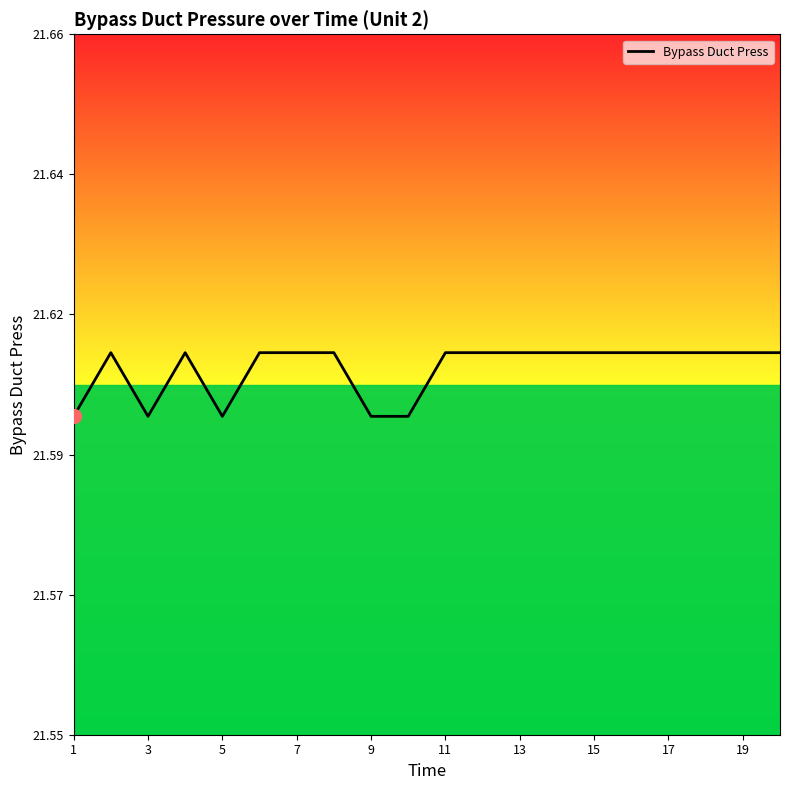

Does the chart have visible grid lines?

No